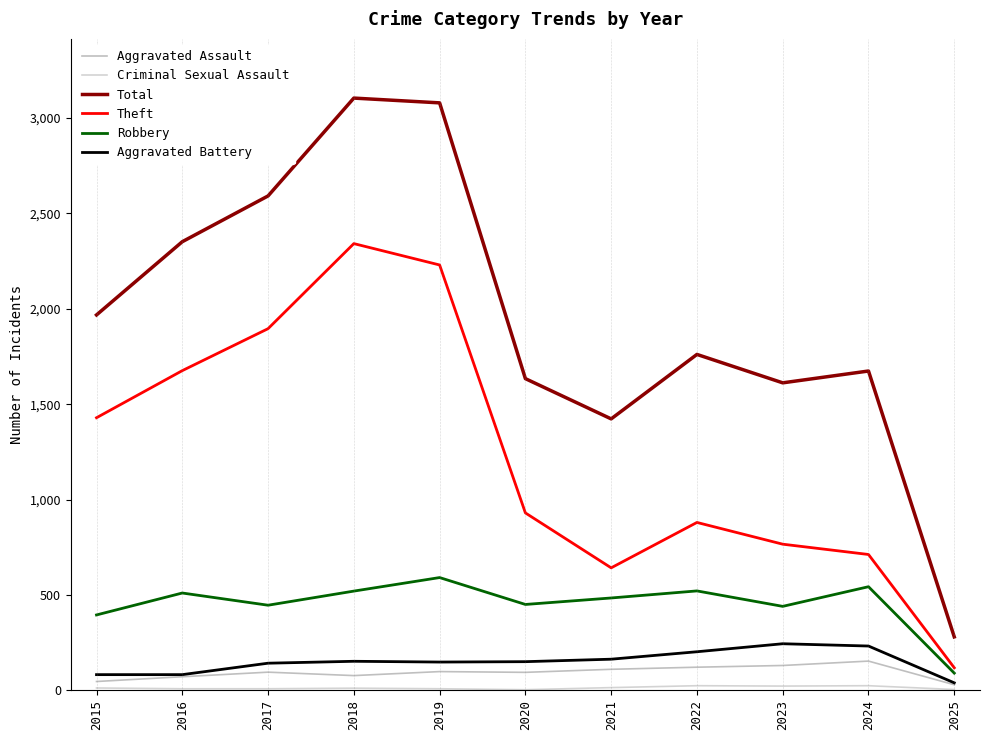

At how many categories does at least one series exceed 326?

10